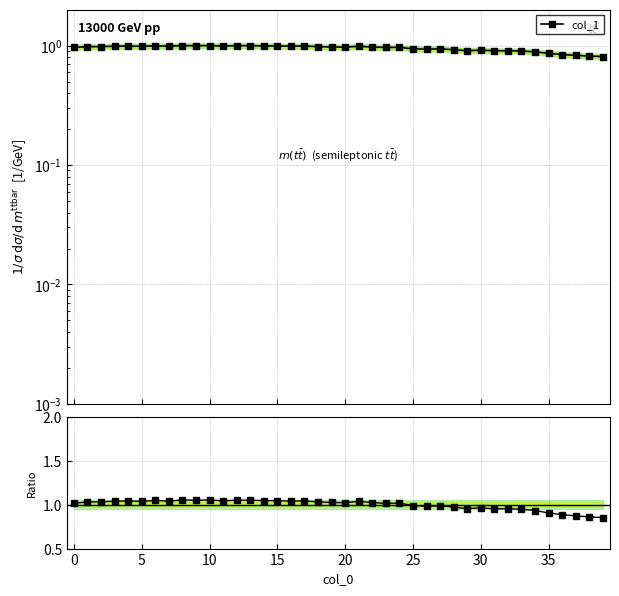

What is the label of the 9th point from the right?

31